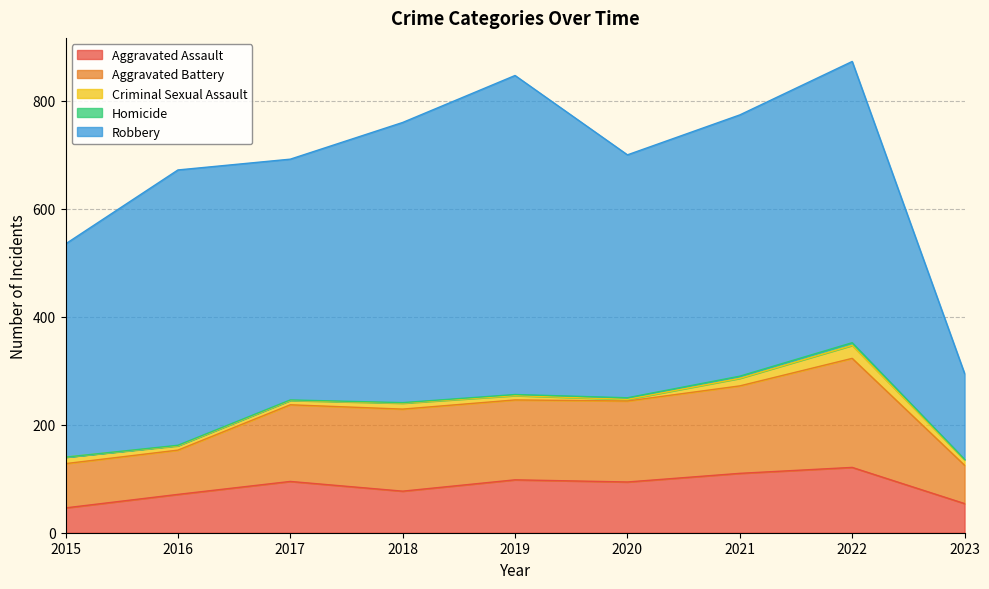

What is the value of the Aggravated Battery point at the 5th from the left?

148